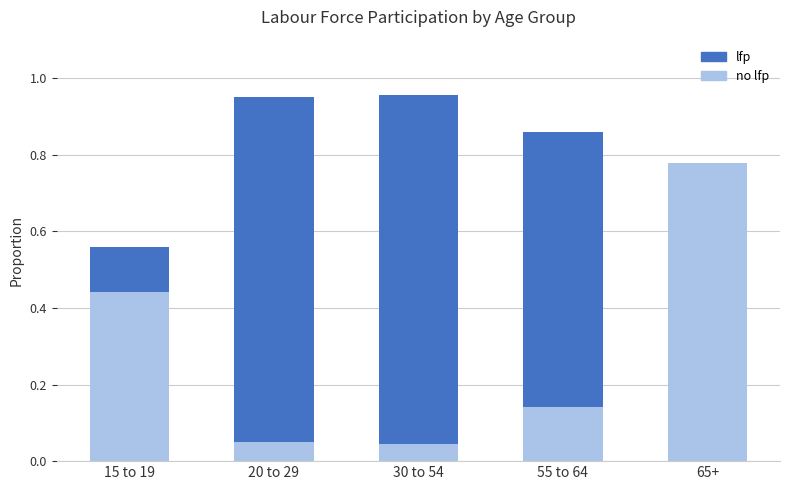

What is the difference between the lfp values at 15 to 19 and 20 to 29?

0.4